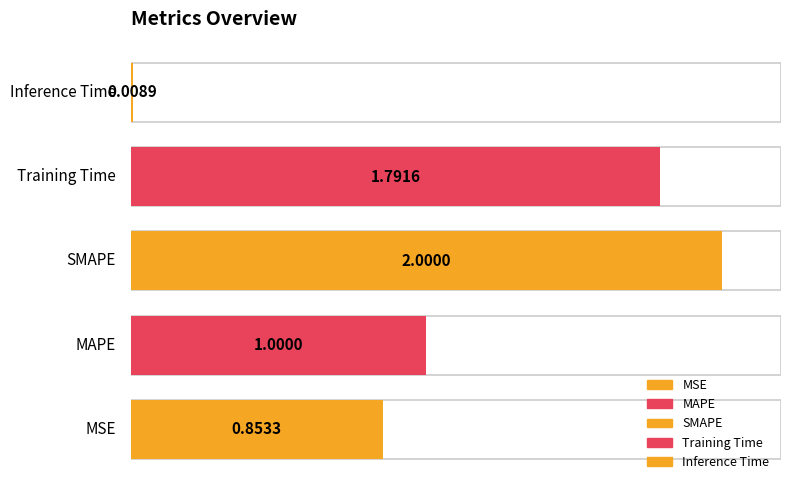

List the labels in order of value, largest first.

SMAPE, Training Time, MAPE, MSE, Inference Time